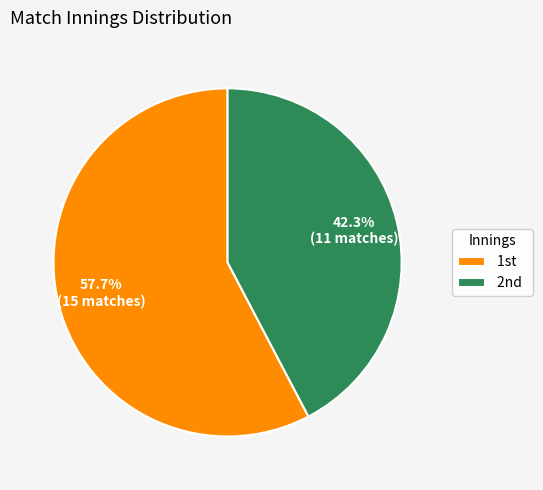

Does any single category account for the majority?

Yes